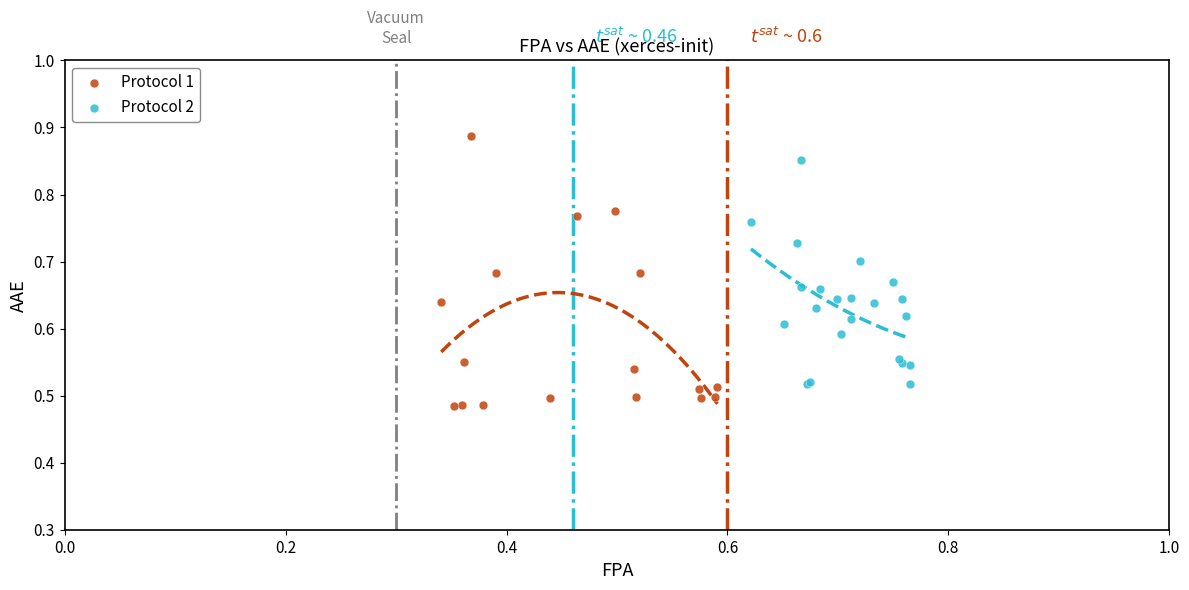

Which series contains the lowest Y value?

Protocol 1